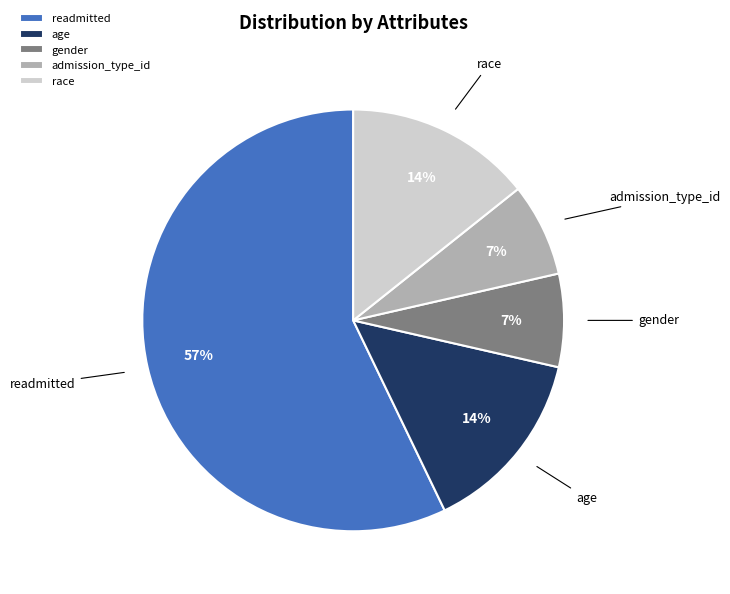

What is the ratio of the value at race to the value at admission_type_id?

2.0